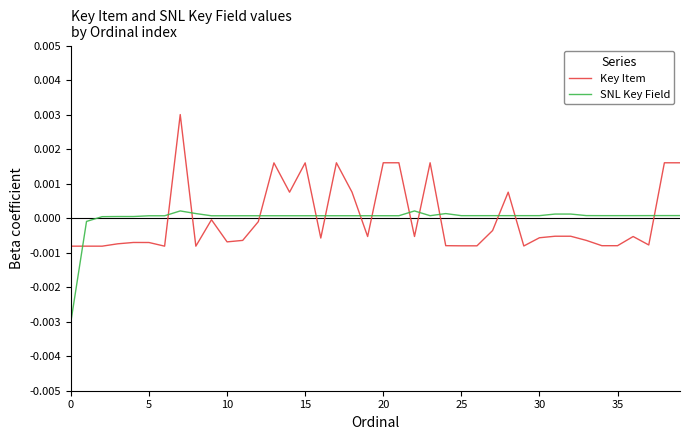

True or false: Key Item and SNL Key Field intersect in this chart.

True